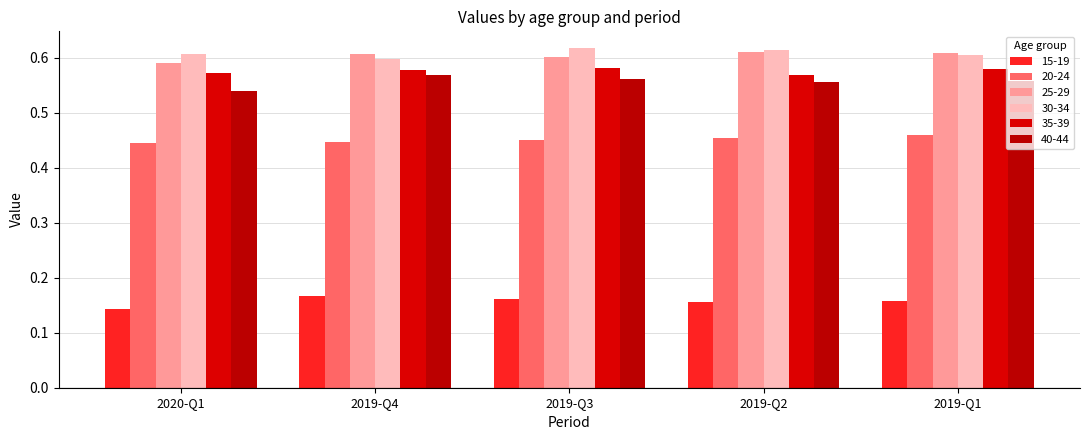

Count the number of categories in the chart.

5